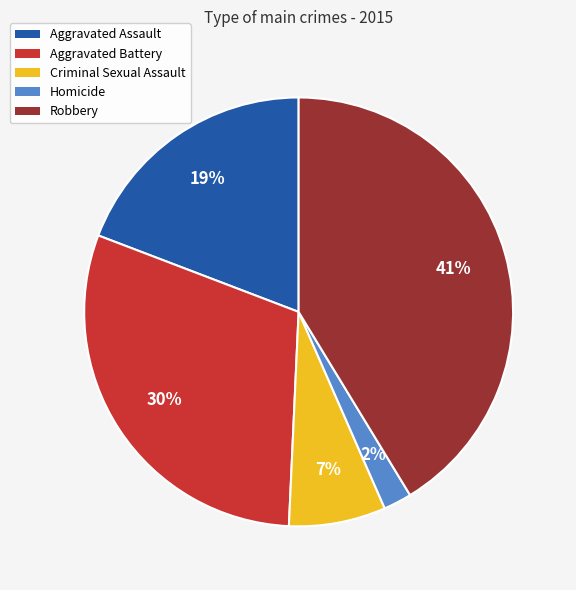

To the nearest percent, what percentage of the pie is Homicide?

2%